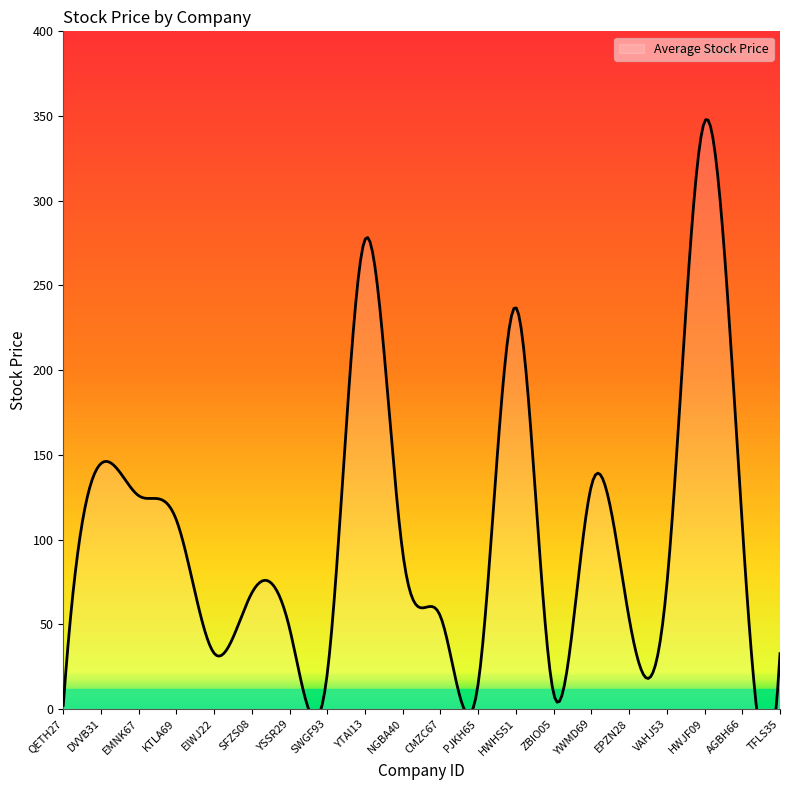

What is the label of the 20th point from the left?

TFLS35